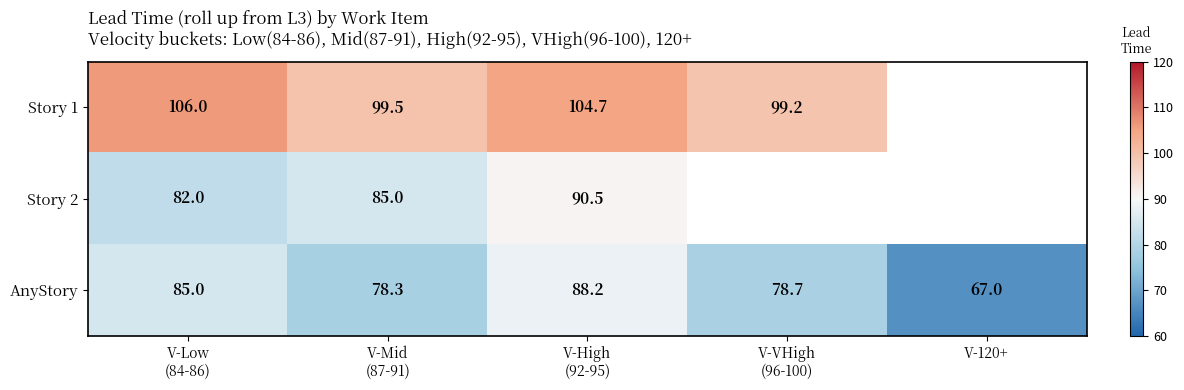

What is the difference between the maximum and minimum values in the AnyStory series?

21.2